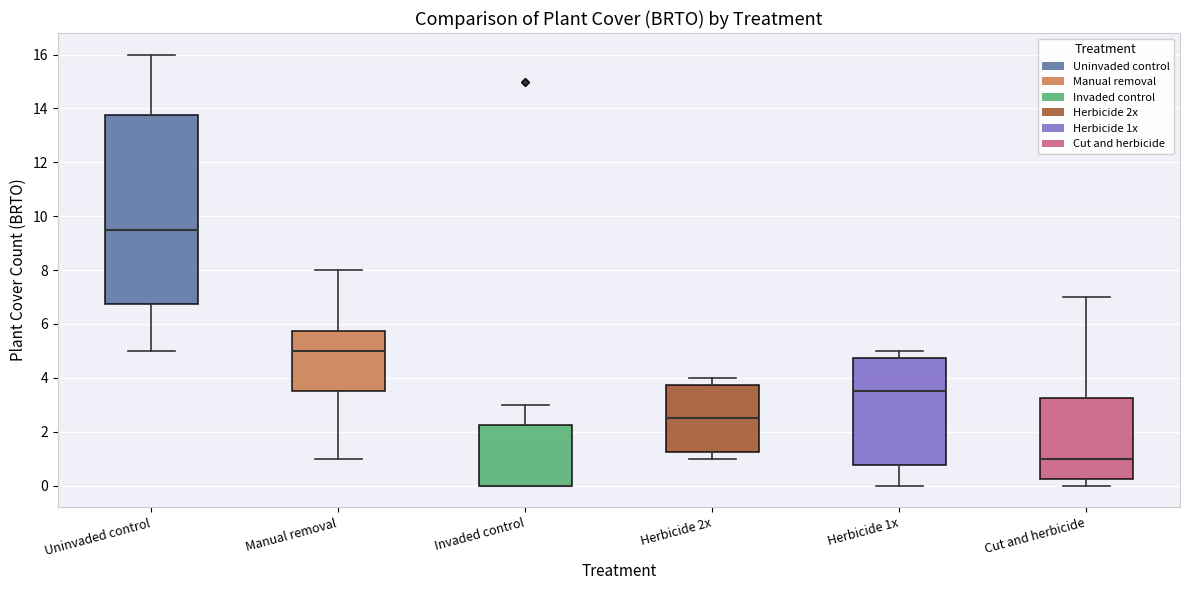

Where is the lower edge of the box for Herbicide 2x on the y-axis? The values are not printed on the chart, so give them approximately, as read against the axis.

1.2